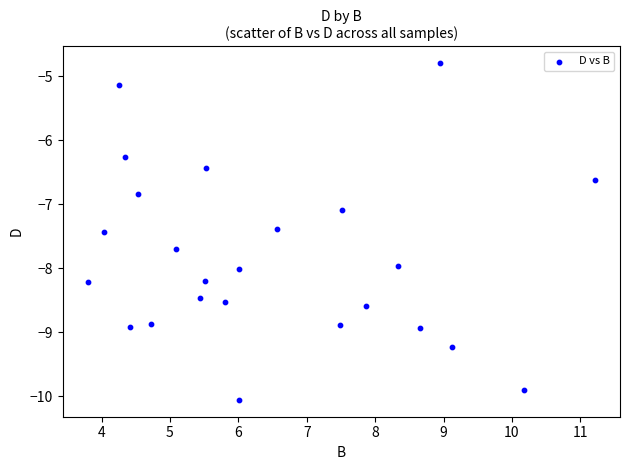

What is the range of X values (max minus min)?

7.4